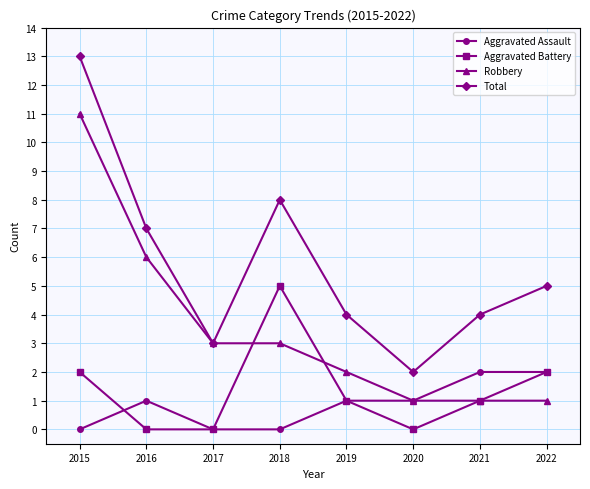

The Total series shows 13 at 2015. True or false?

True